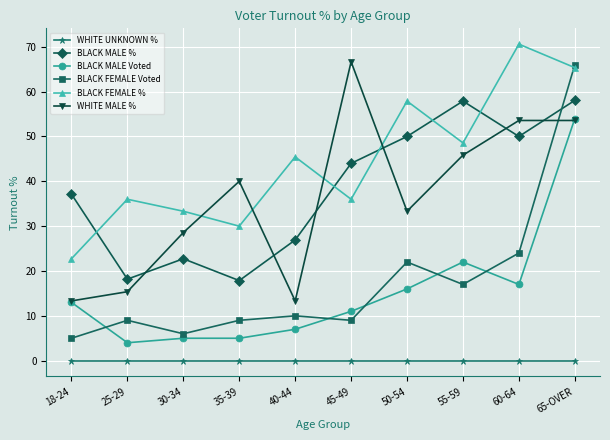

Is the value of WHITE MALE % at 45-49 greater than the value of BLACK FEMALE Voted at 30-34?

Yes